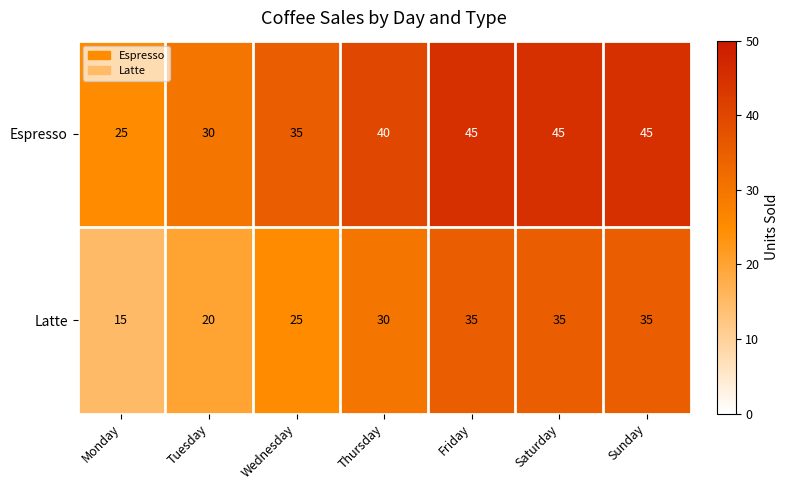

What is the minimum value shown in the chart?

15